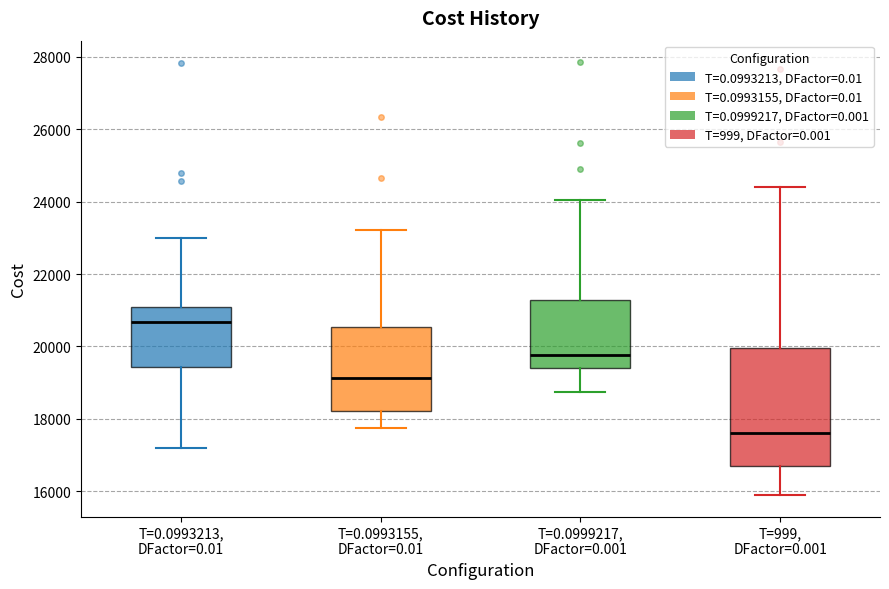

Which box is the tallest, from its lower edge to its upper edge?

T=999, DFactor=0.001